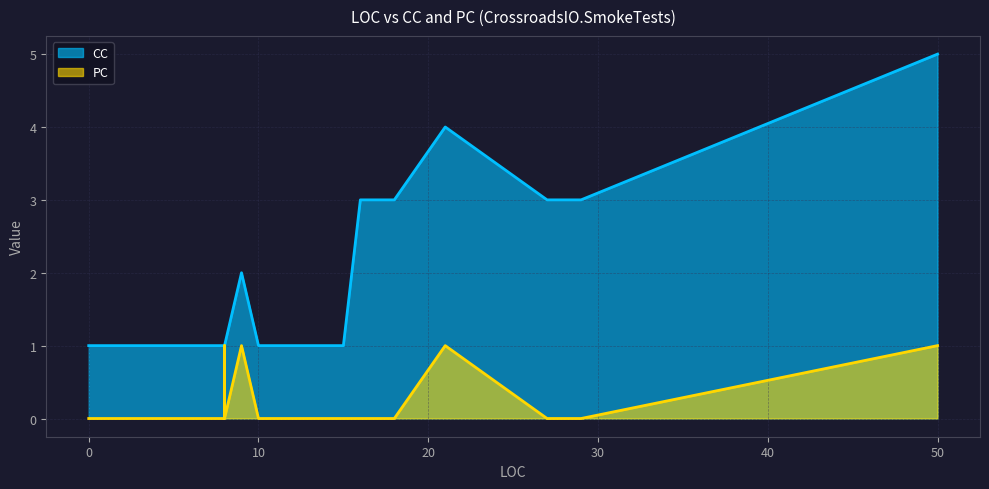

The CC series shows 1 at 8. True or false?

True